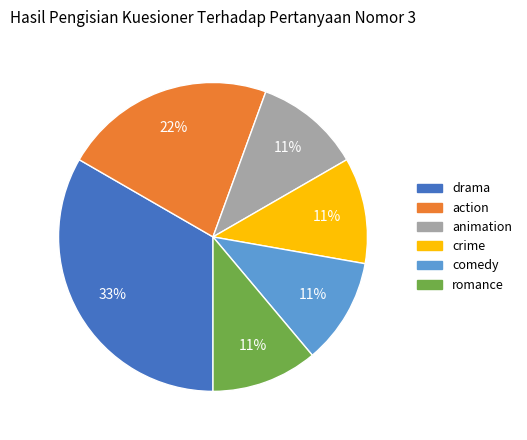

Combined, do drama and animation account for over 50%?

No